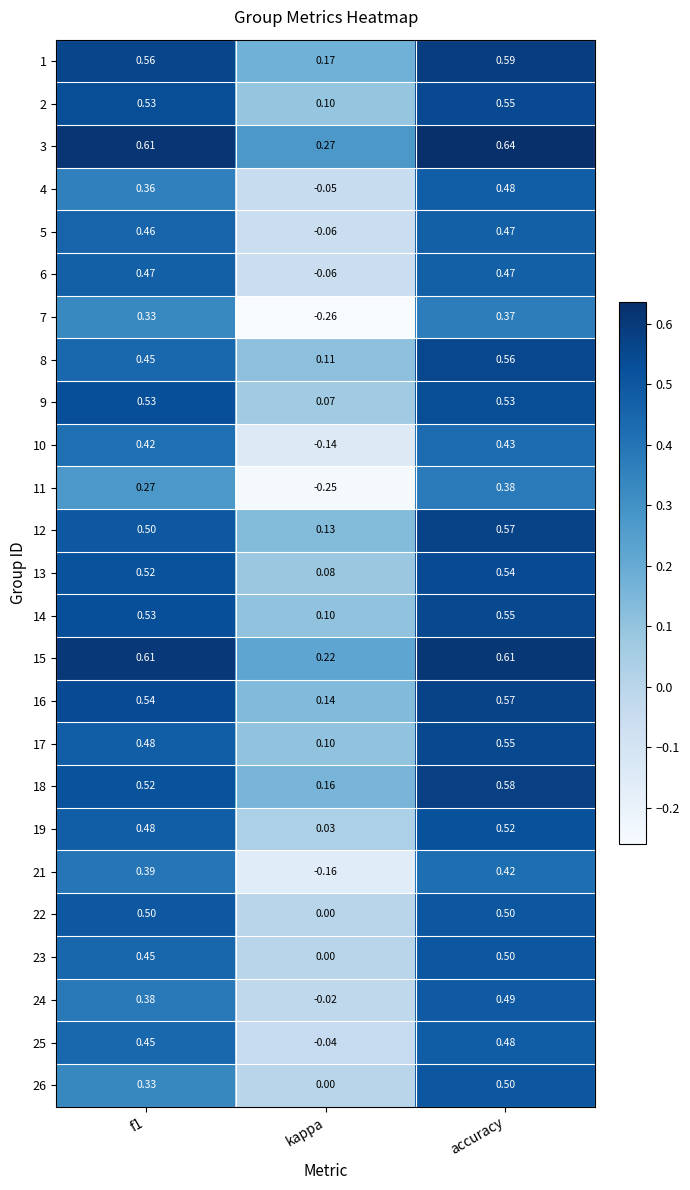

Where is 21 nearest to the value 0?

kappa